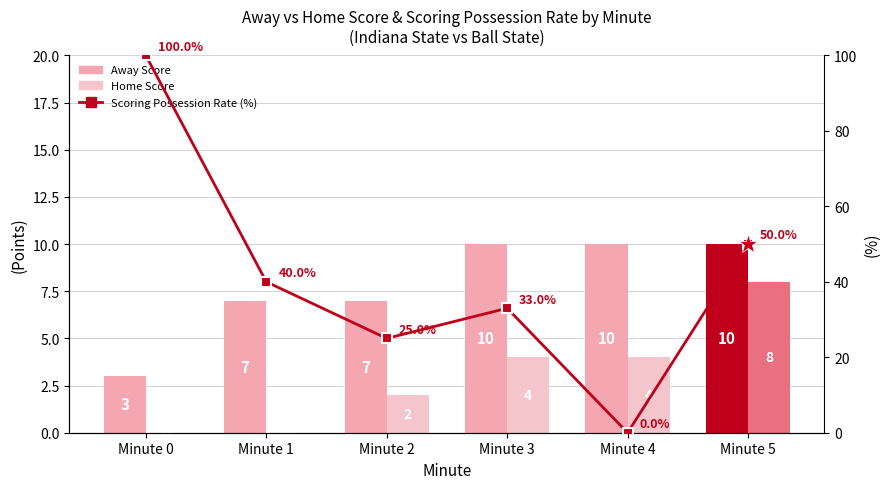

Between Minute 0 and Minute 3, which series saw the biggest shift?

Scoring Possession Rate